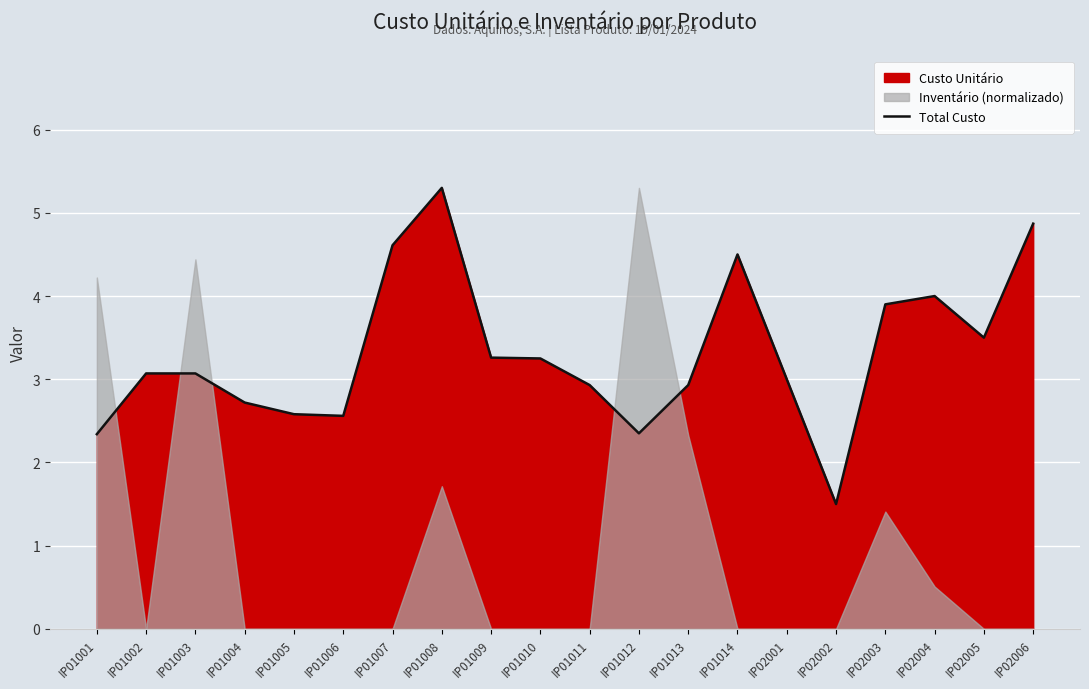

True or false: Total Custo has a value of 2.3 at IP01001.

True